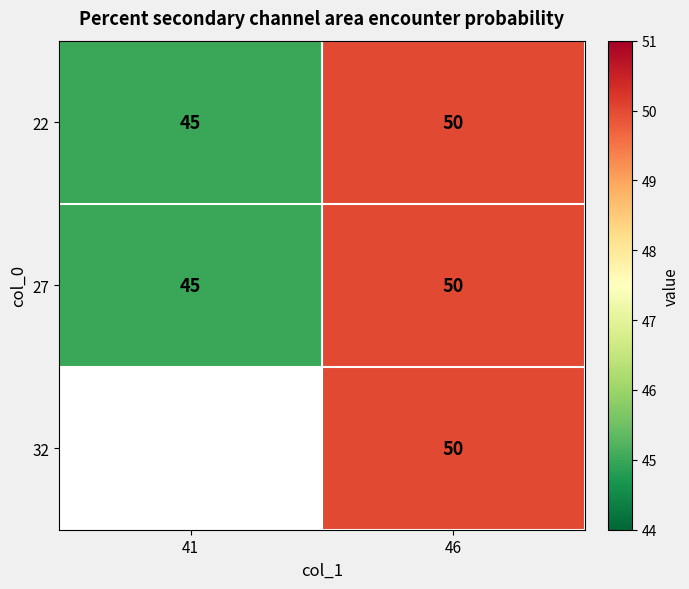

Between 41 and 46, which is larger?

46